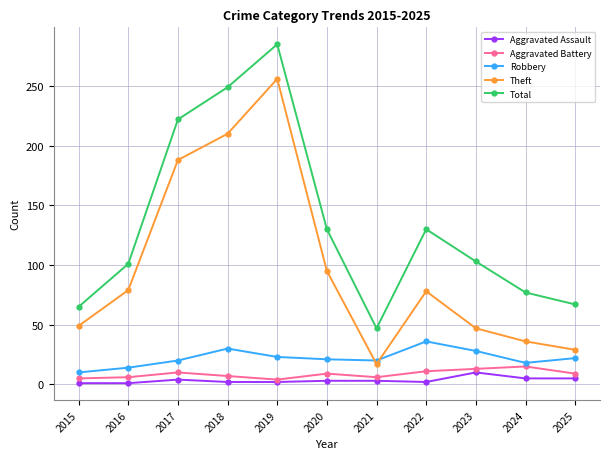

True or false: Theft and Total intersect in this chart.

False